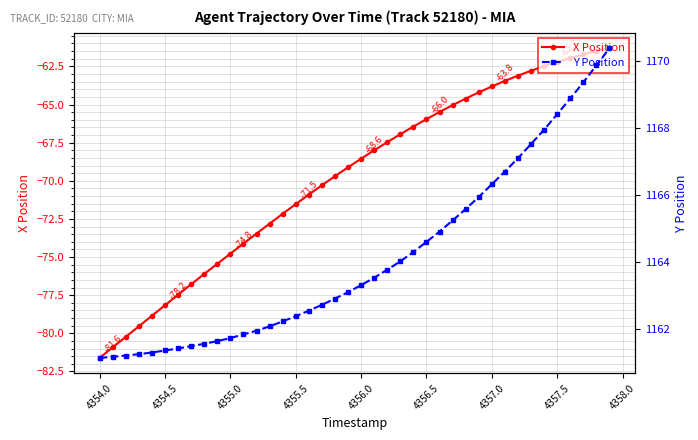

List the series in order of their overall mean, highest first.

Y Position, X Position